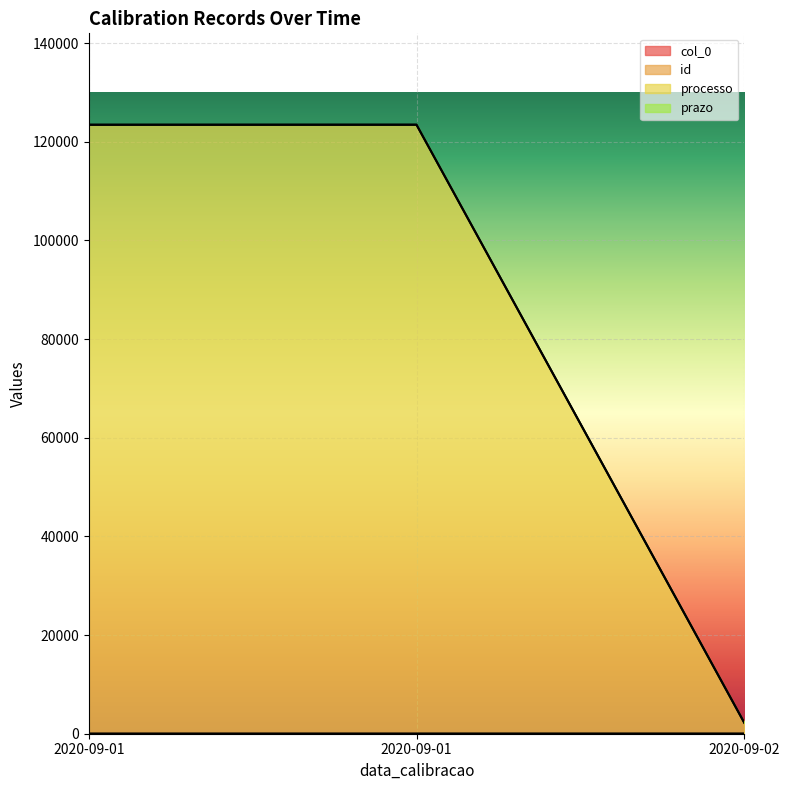

Reading left to right, what are all the values shown in this chart?

col_0: 2020-09-01=0	2020-09-01=1	2020-09-02=2
id: 2020-09-01=1	2020-09-01=5	2020-09-02=7
processo: 2020-09-01=123457	2020-09-01=123461	2020-09-02=2229